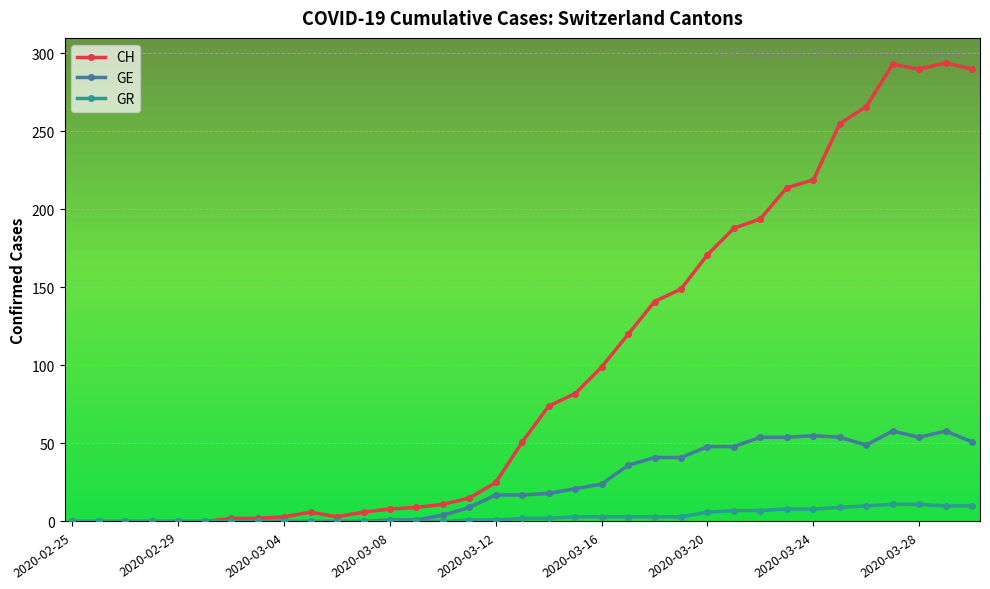

Which series has the largest range (max minus min)?

CH